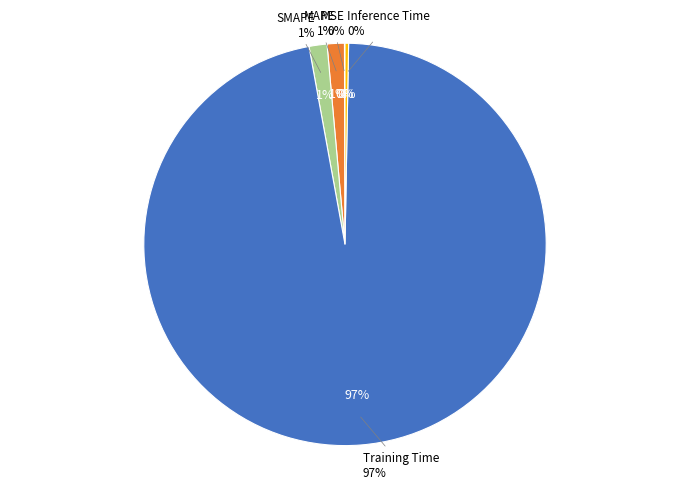

To the nearest percent, what is the difference between the Training Time and MAPE slice percentages?

95%